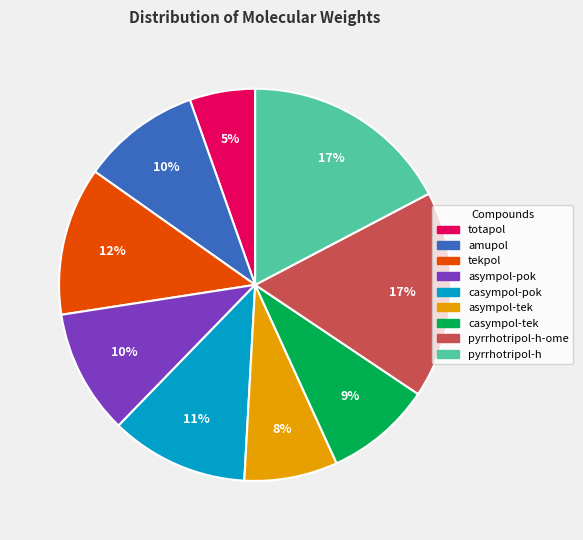

To the nearest percent, what is the average slice percentage?

11%